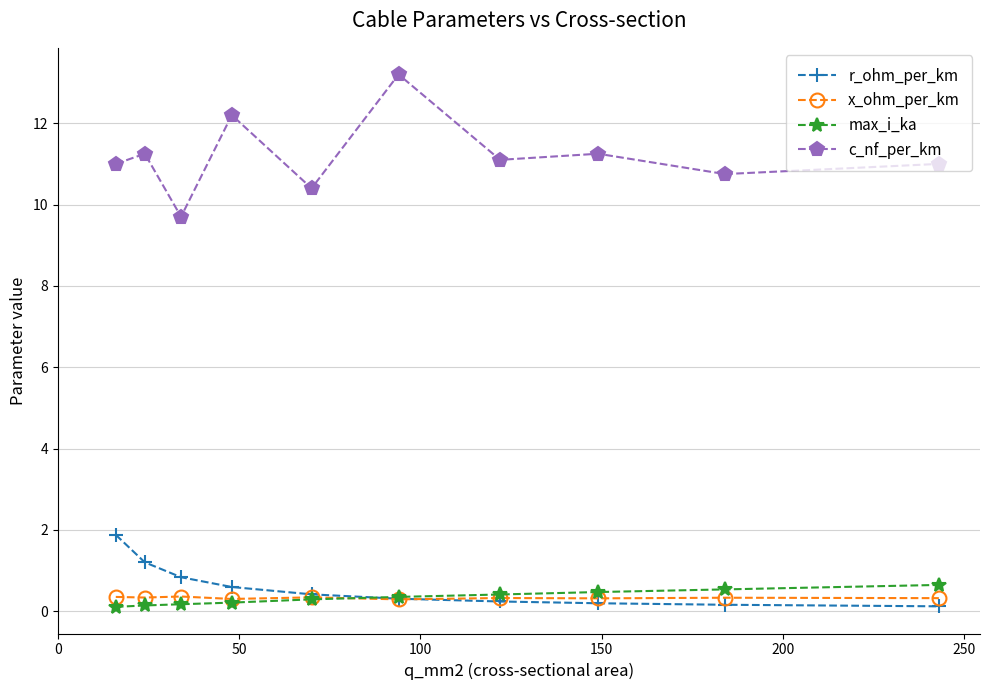

How many intersections are there between r_ohm_per_km and max_i_ka?

1